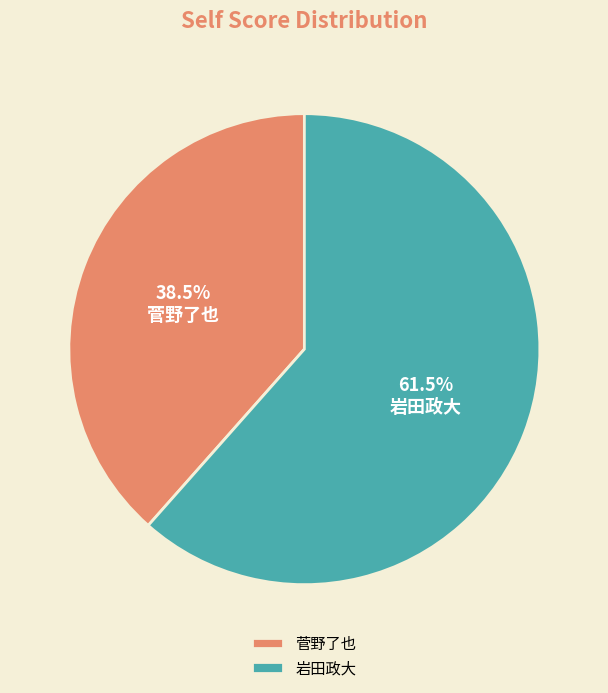

Between 岩田政大 and 菅野了也, which is larger?

岩田政大